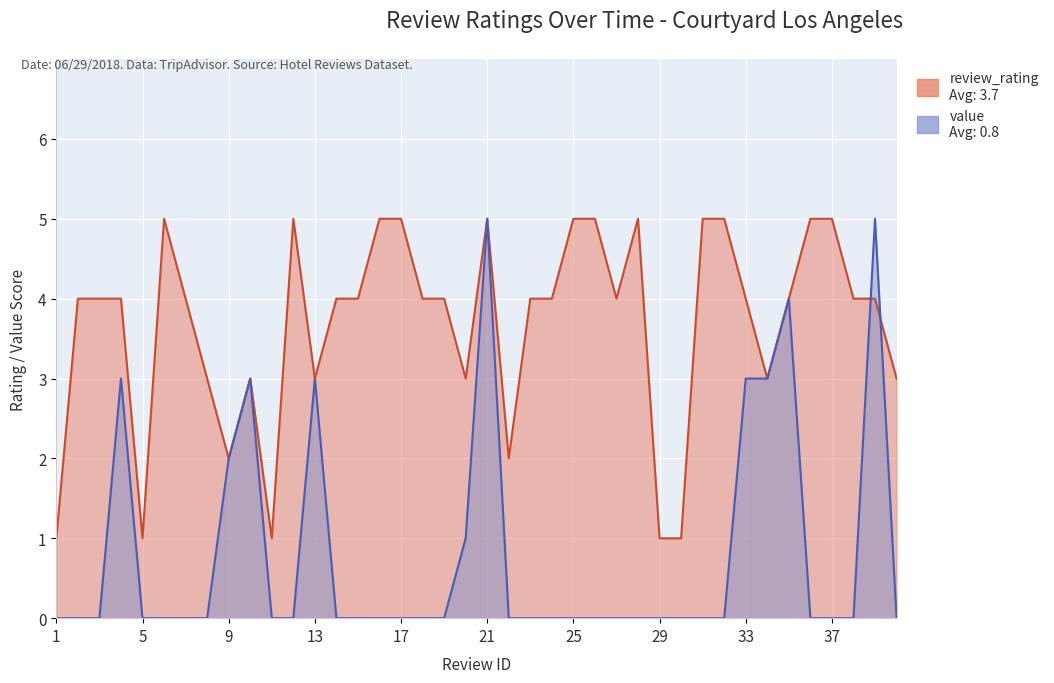

True or false: review_rating and value intersect in this chart.

True